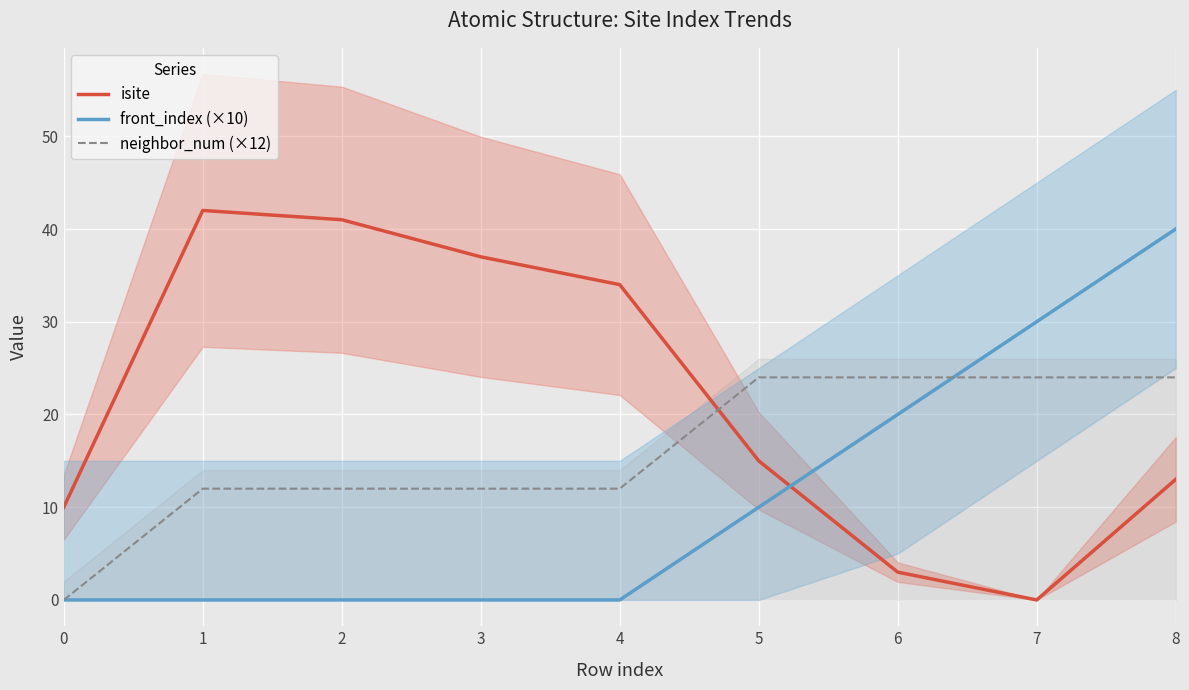

Rank the series by their maximum value, from highest to lowest.

isite, front_index (×10), neighbor_num (×12)